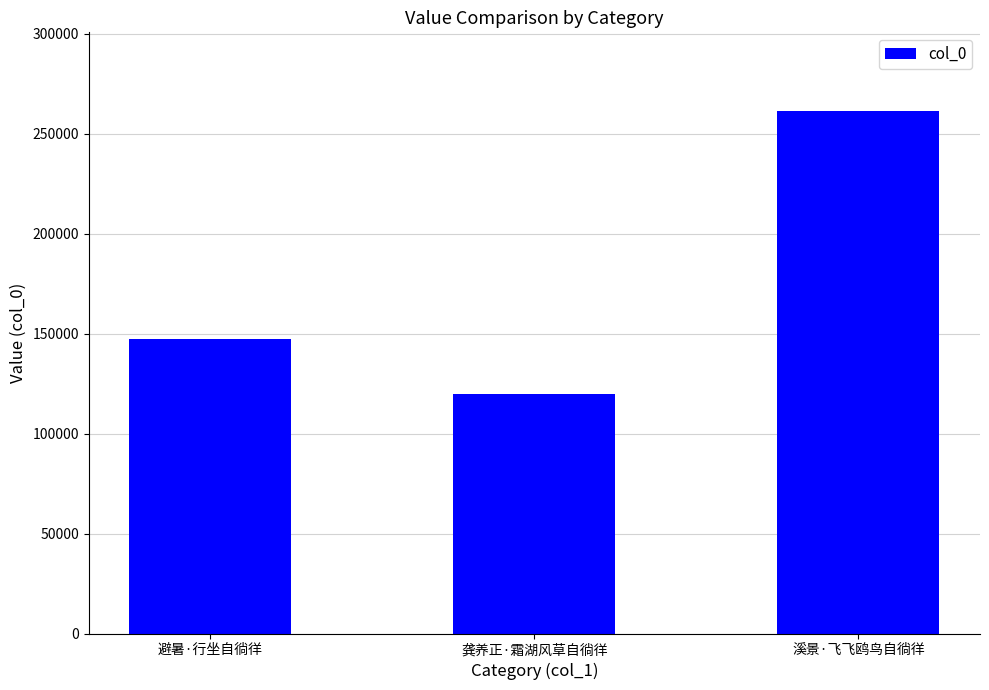

What value does the data have at 避暑·行坐自徜徉, to the nearest 50?

147550